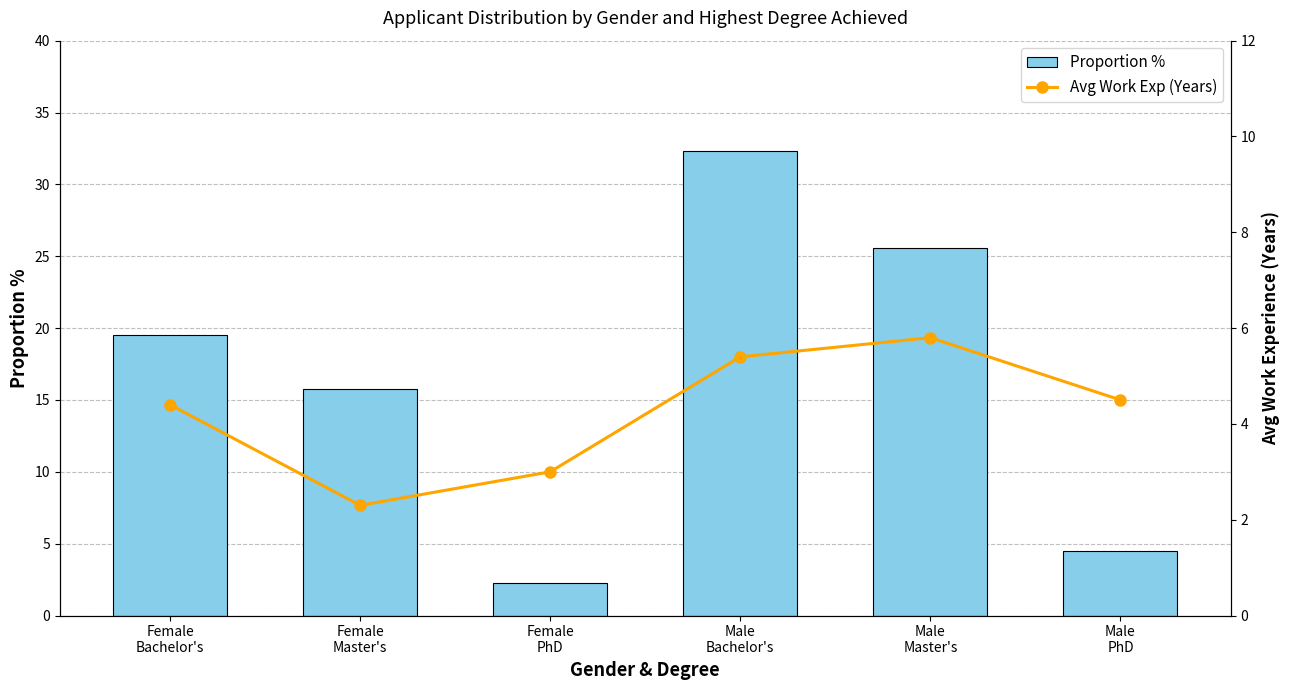

Which series has the largest total across all categories?

Proportion %